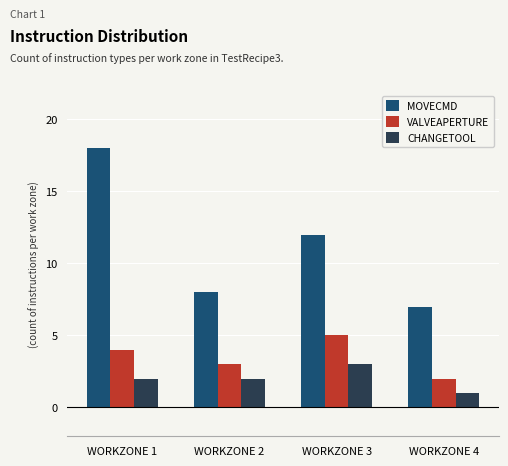

At which label does CHANGETOOL reach its minimum?

WORKZONE 4